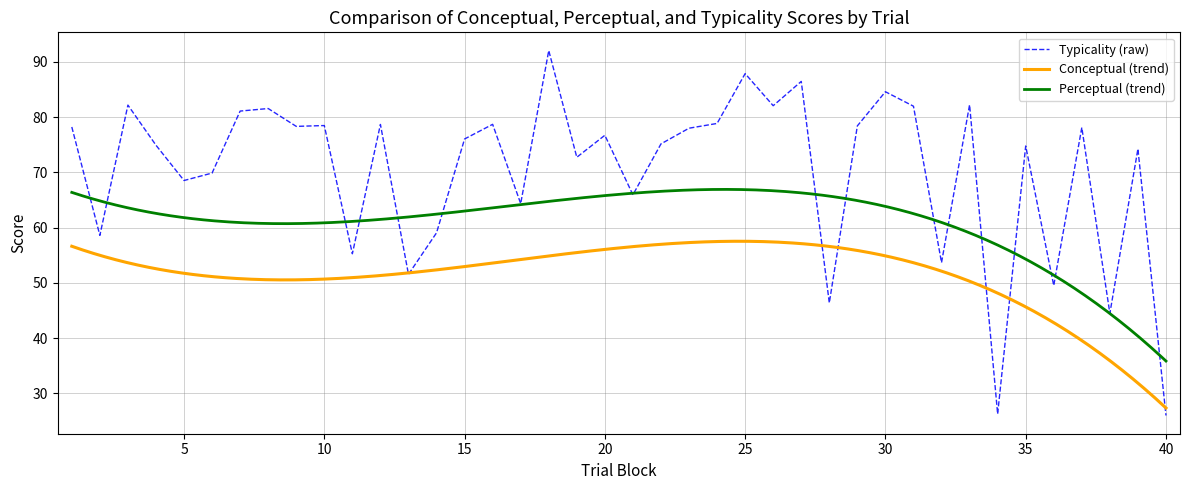

What are all the series names shown in the legend?

conceptual, perceptual, typicality